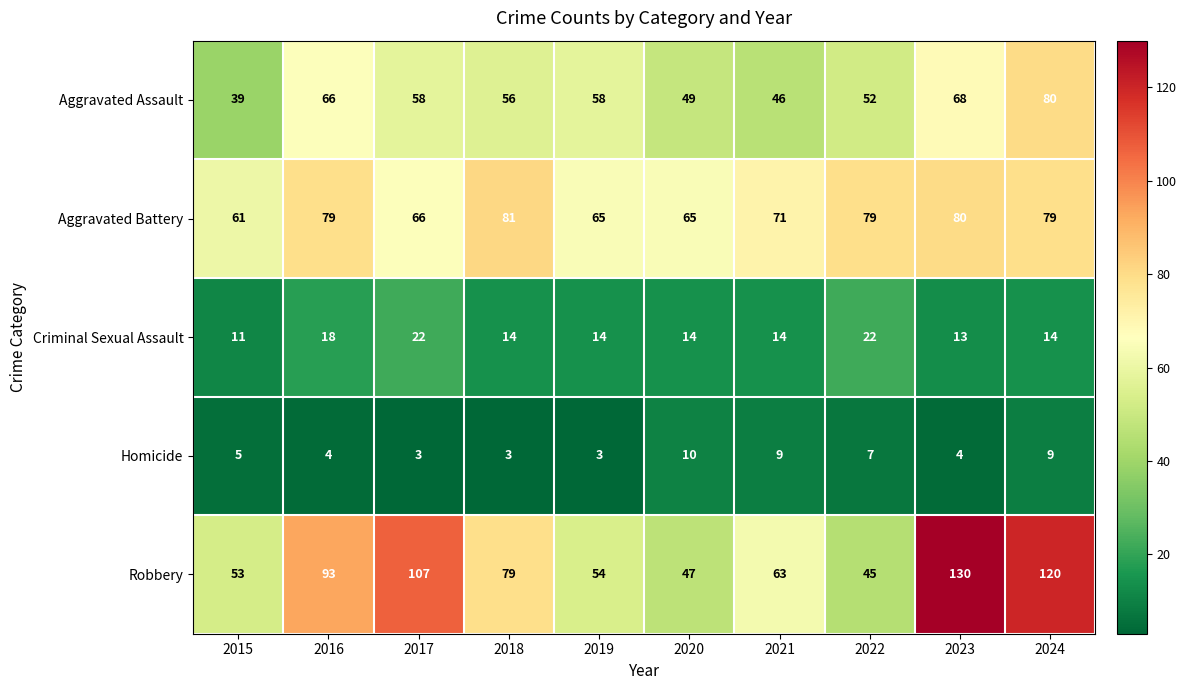

Between 2016 and 2022, which series saw the biggest shift?

Robbery